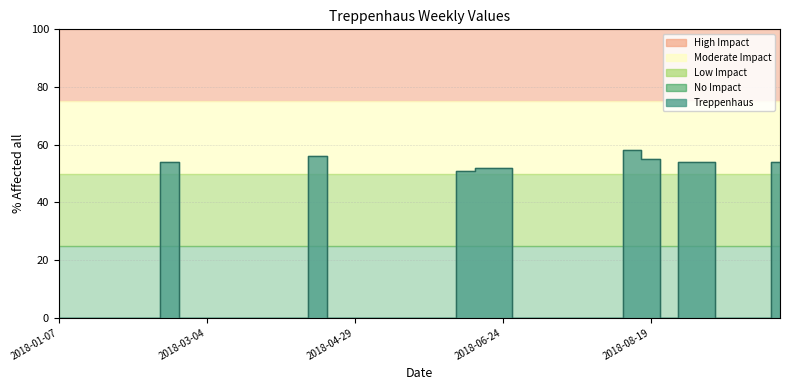

True or false: there are more than 0 points higher than both neighbors.

True